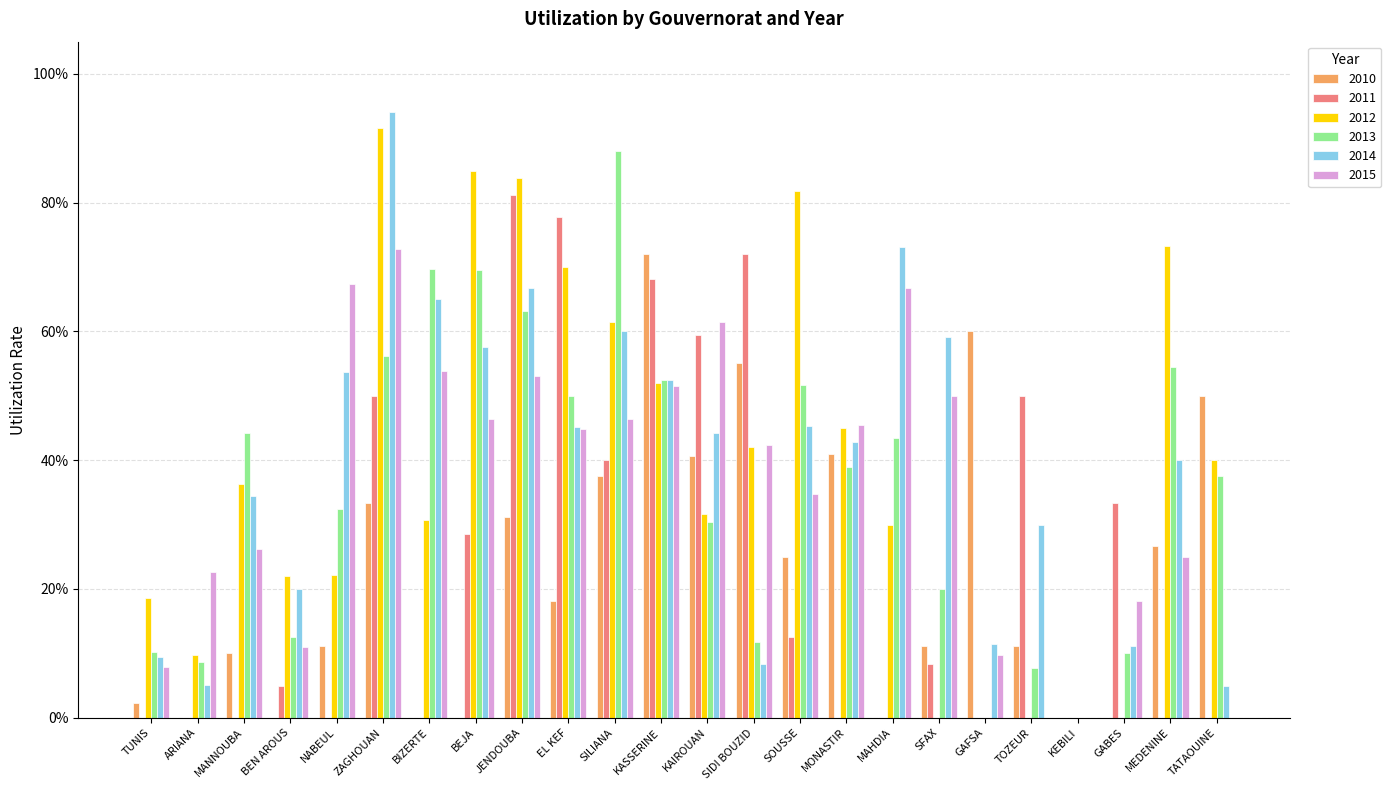

What are all the series names shown in the legend?

2010, 2011, 2012, 2013, 2014, 2015